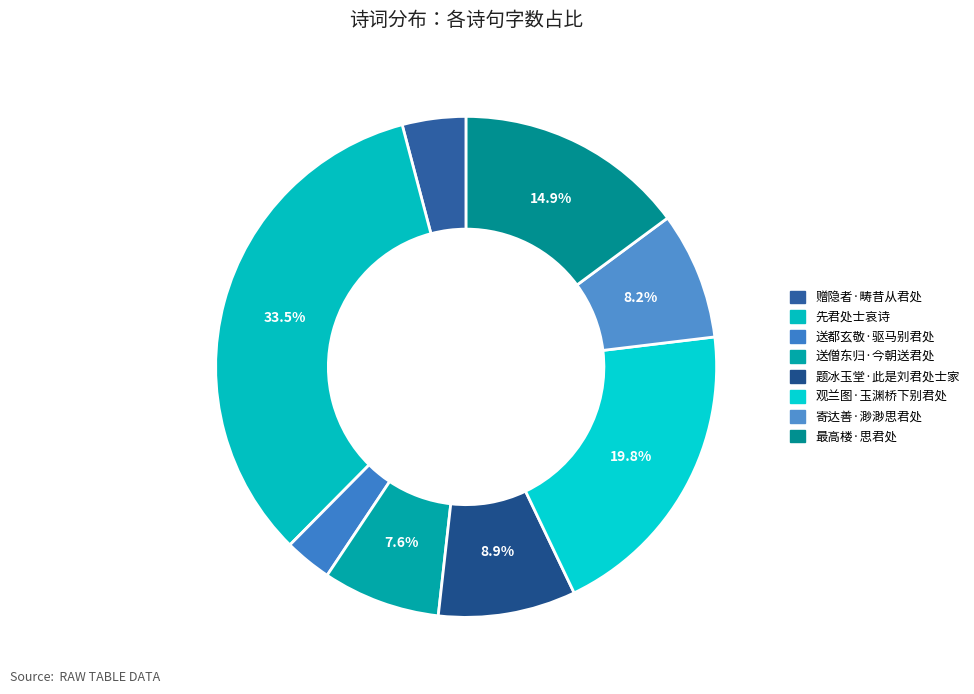

Count the number of slices in the pie.

8